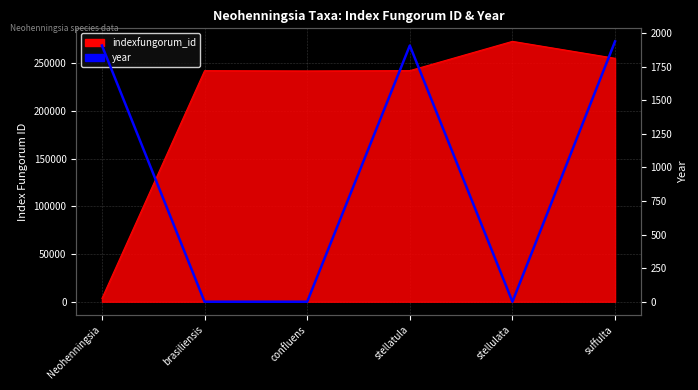

Is it true that the value at suffulta is 1938?

True